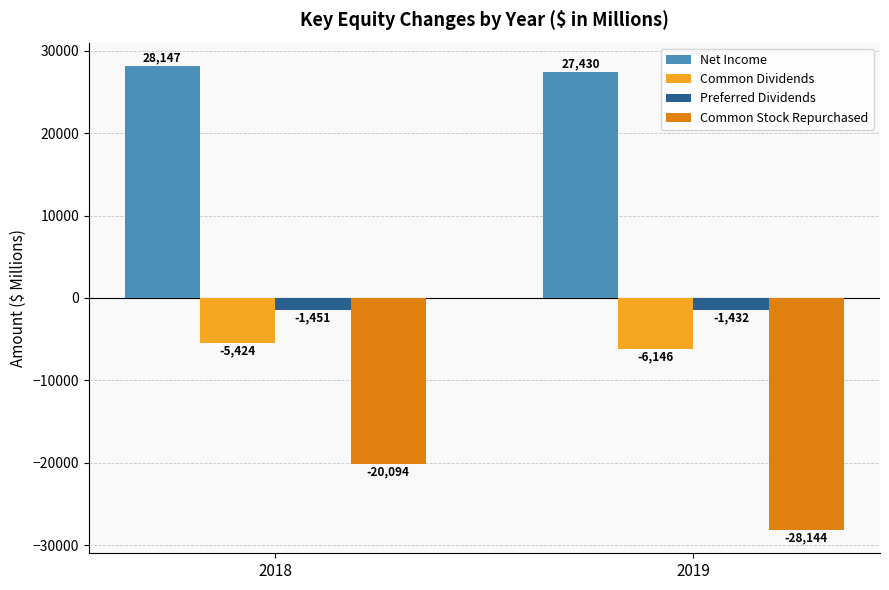

Between 2018 and 2019, which series saw the biggest shift?

Common Stock Repurchased